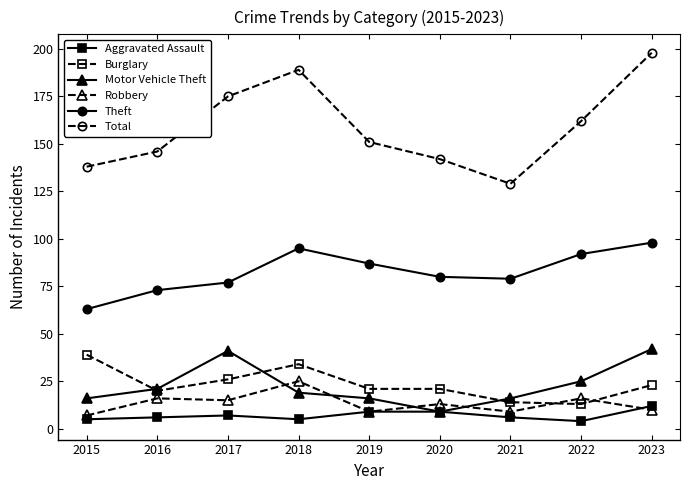

True or false: Motor Vehicle Theft and Total cross at least once.

False